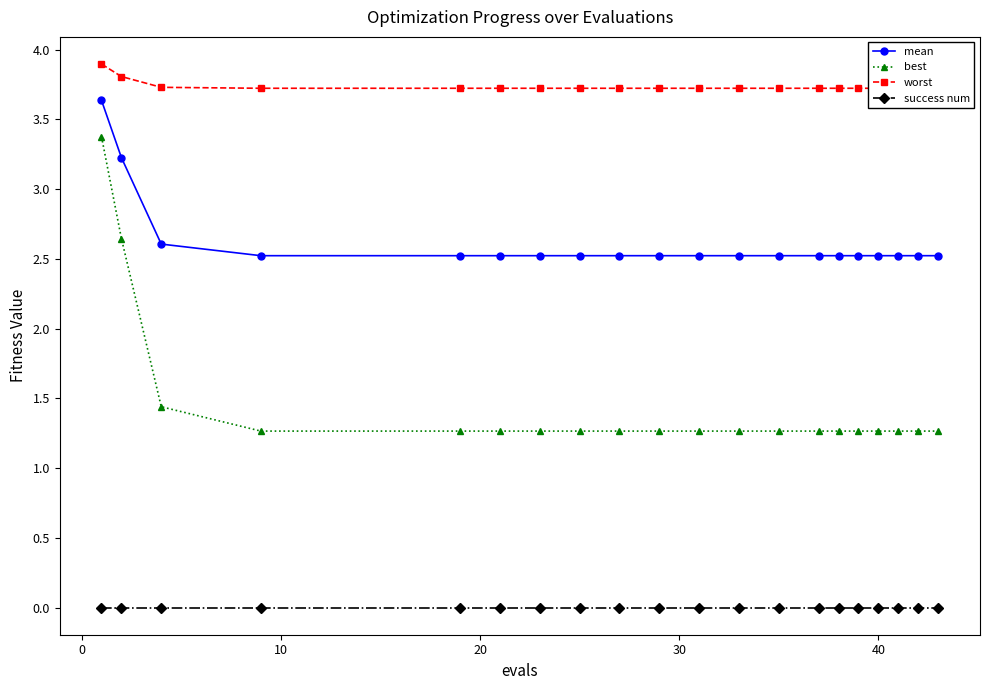

How many best values are between 1 and 2?

18